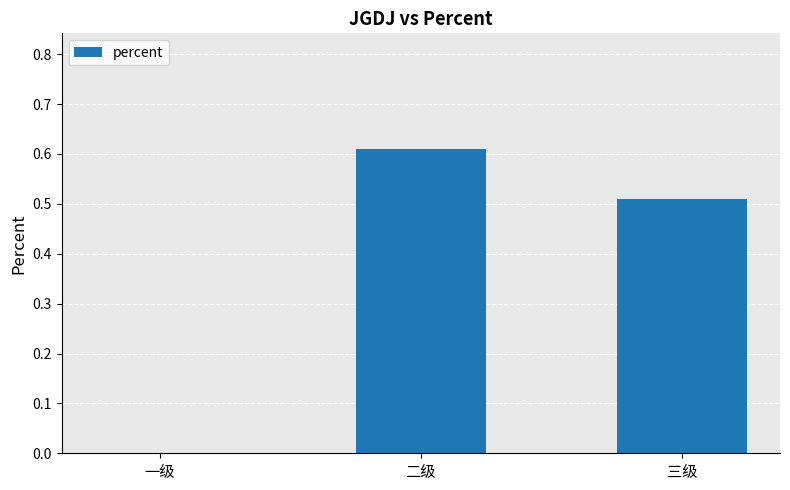

How many categories are shown in the chart?

3